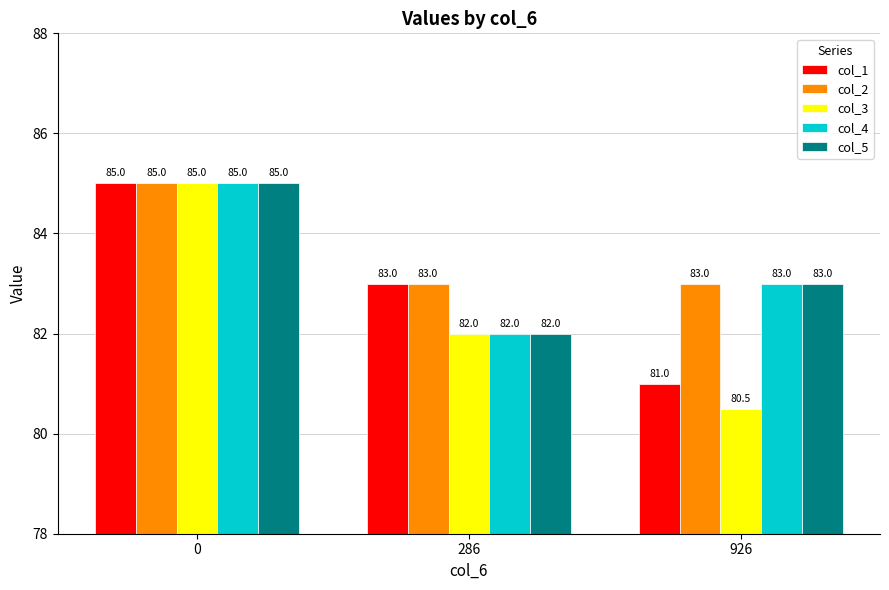

Reading right to left, list all the values displayed in this chart.

col_1: 926=81.0	286=83.0	0=85.0
col_2: 926=83.0	286=83.0	0=85.0
col_3: 926=80.5	286=82.0	0=85.0
col_4: 926=83.0	286=82.0	0=85.0
col_5: 926=83.0	286=82.0	0=85.0